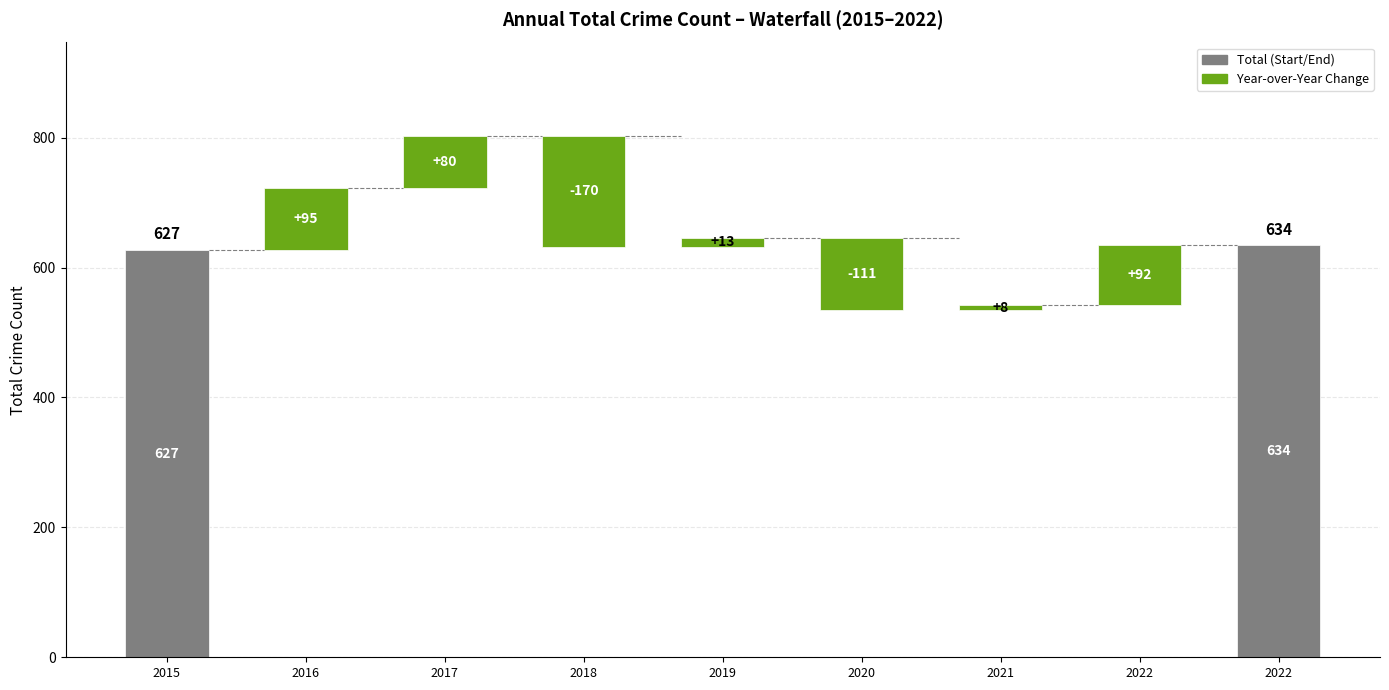

How many data points are above 95?

4